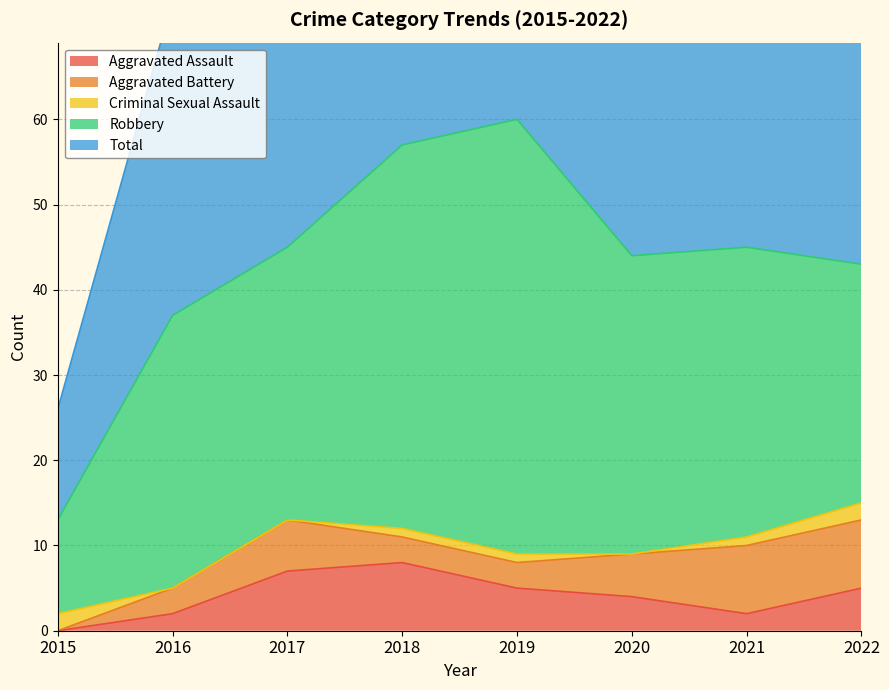

The value of Aggravated Battery at 2021 is 5. True or false?

False